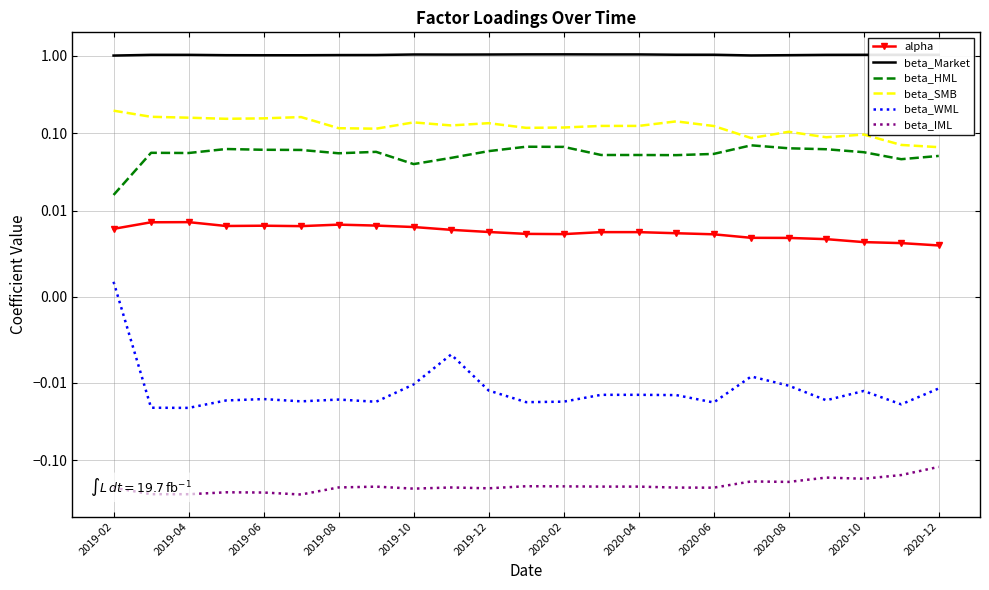

At 2020-02, list the series in order from largest to smallest.

beta_Market, beta_SMB, beta_HML, alpha, beta_WML, beta_IML